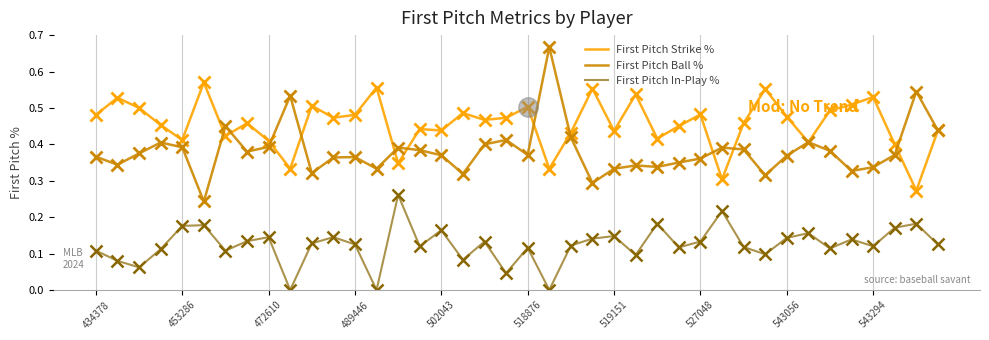

What are all the series names shown in the legend?

First Pitch Strike %, First Pitch Ball %, First Pitch In-Play %